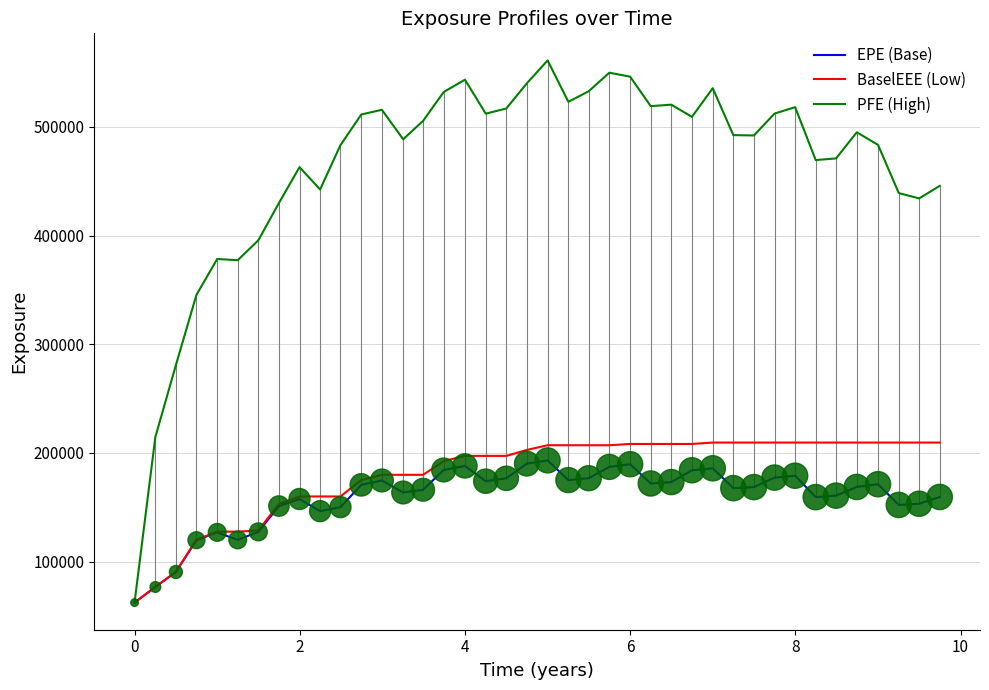

Which series has the largest total across all categories?

PFE (High)